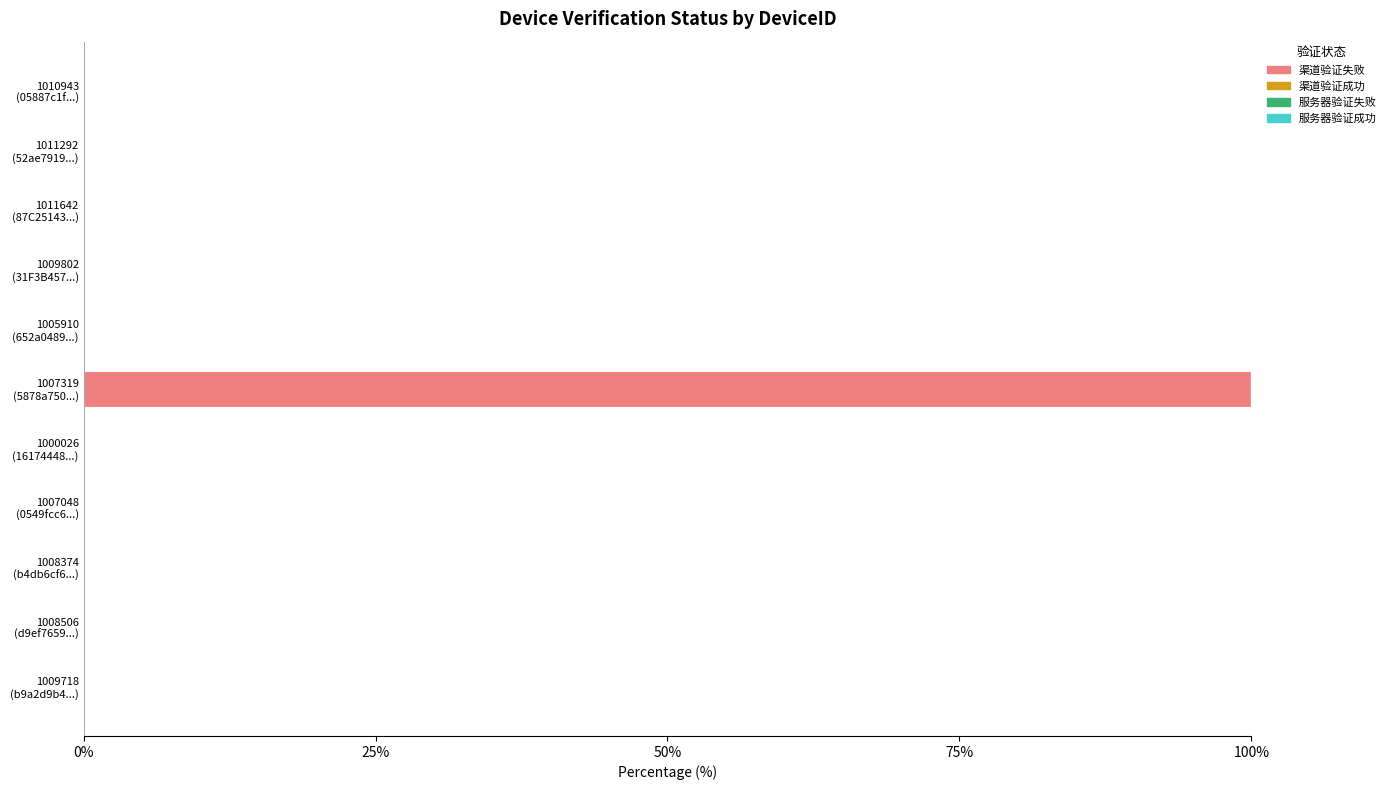

What is the sum of all values?

100